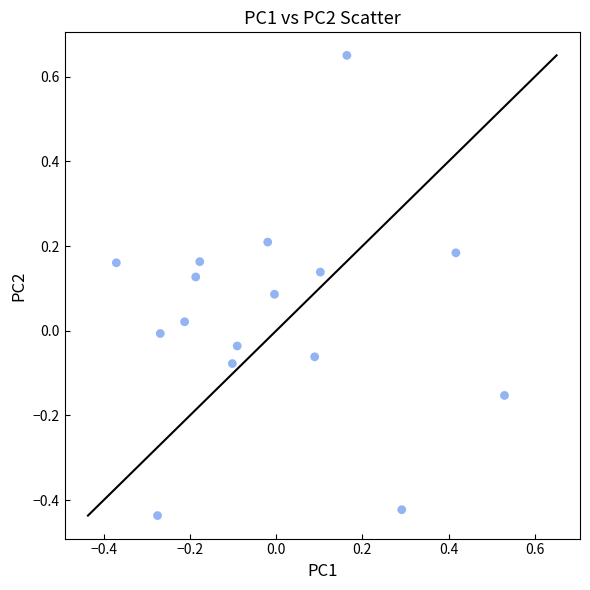

What is the range of X values (max minus min)?

0.9